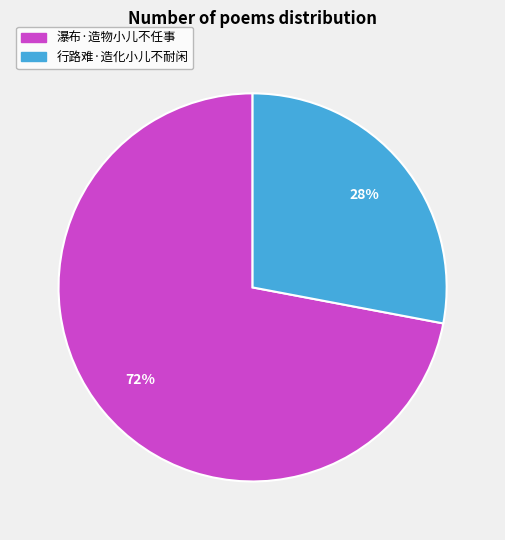

To the nearest percent, what portion does 瀑布·造物小儿不任事 represent?

72%